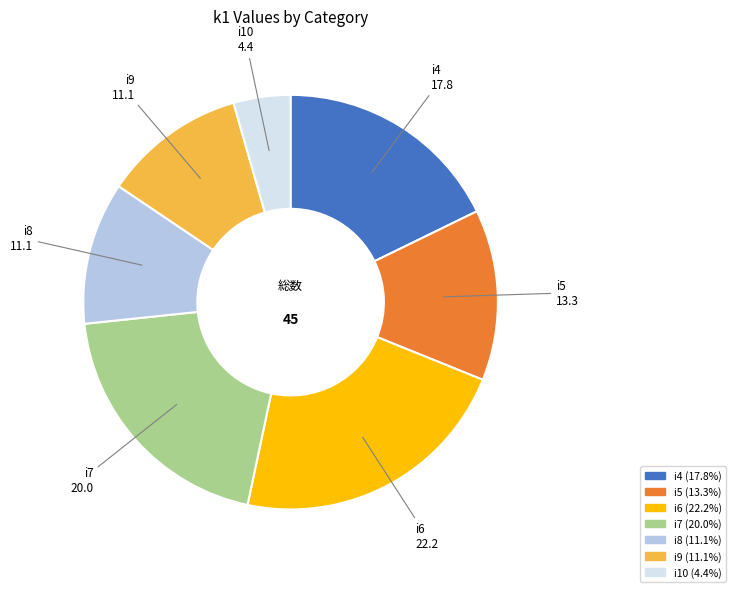

Does i4 represent more than half of the total?

No